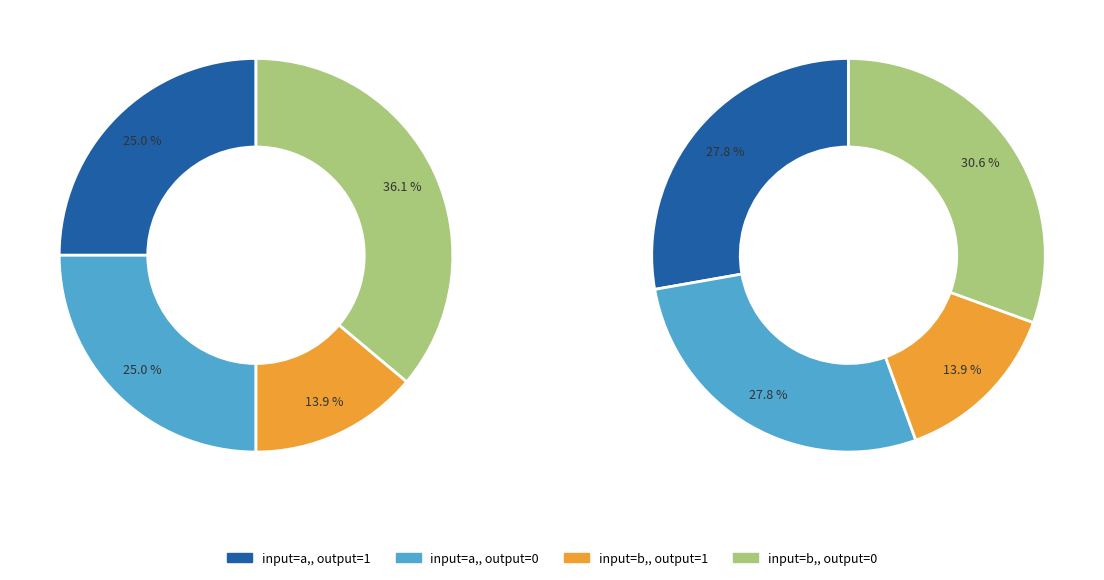

Between output_0 (b) and other, which series saw the biggest shift?

input_a